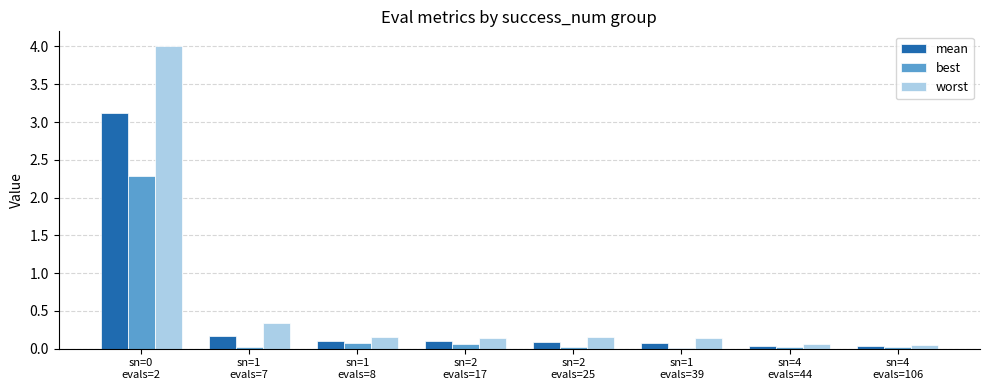

What is the sum of all best values?

2.5